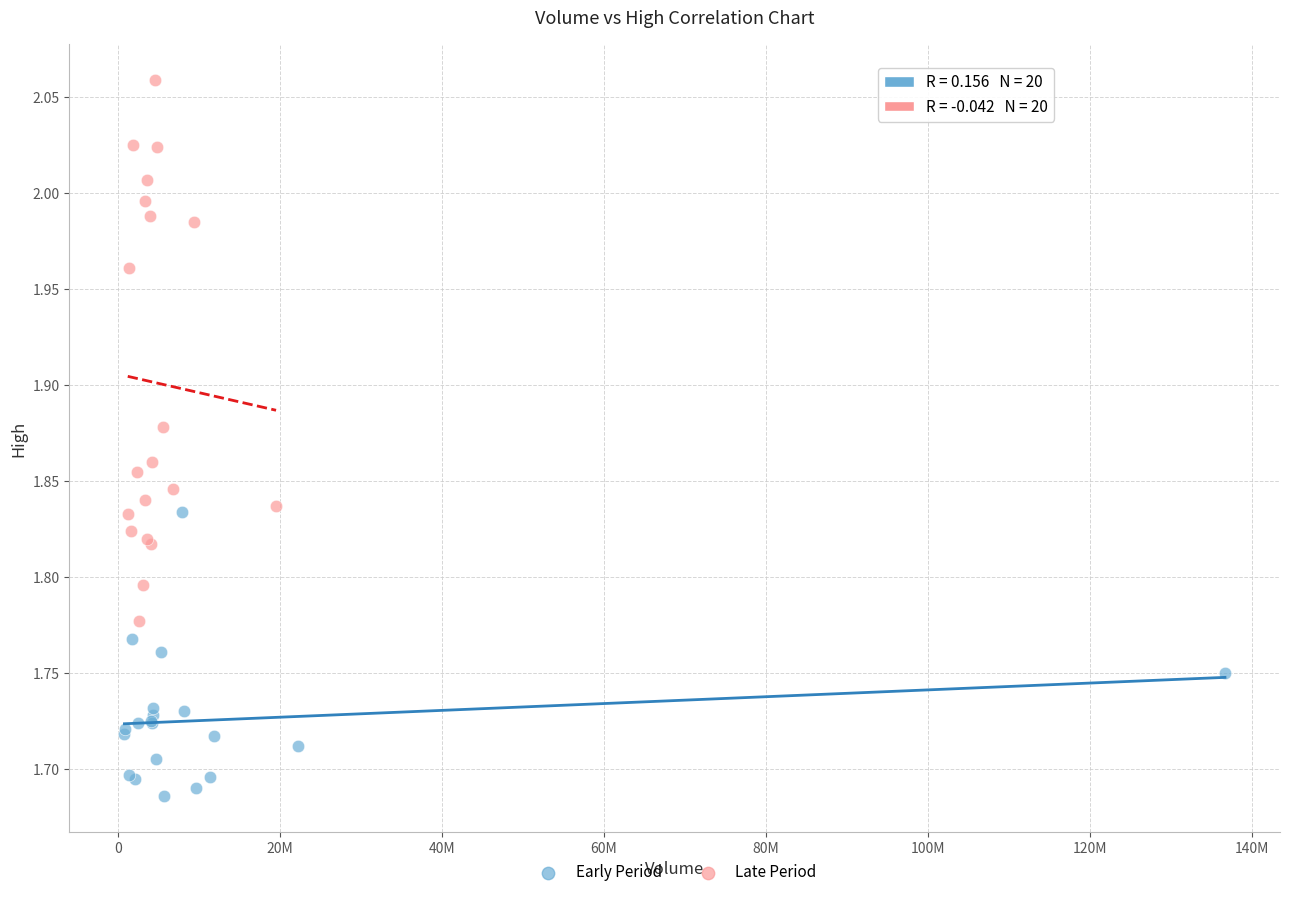

Which series has the largest Y range (max minus min)?

Late Period